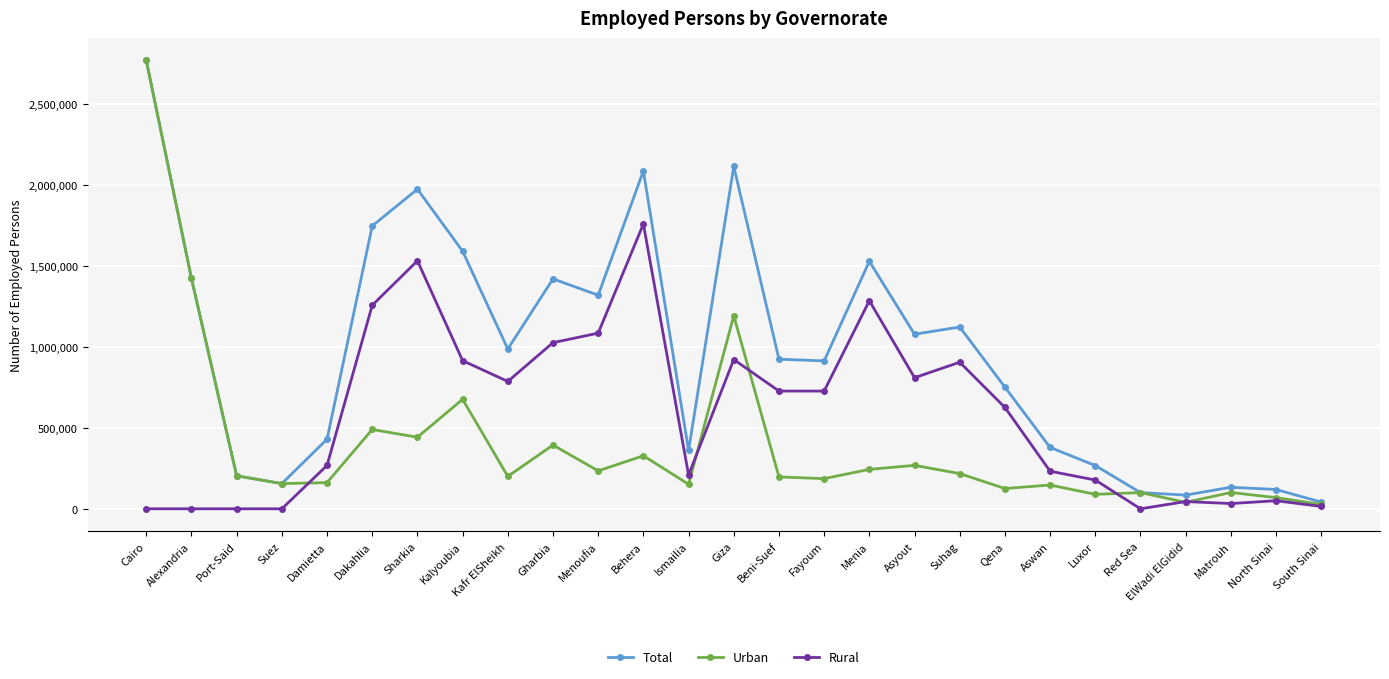

Which category has the highest value in the Urban series?

Cairo